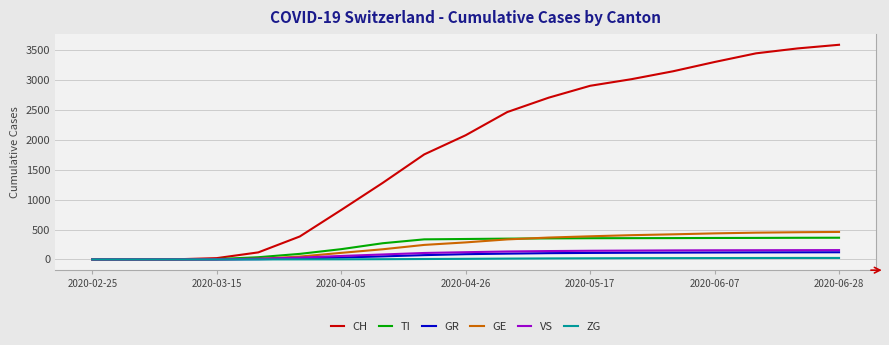

Which series has the largest total across all categories?

CH